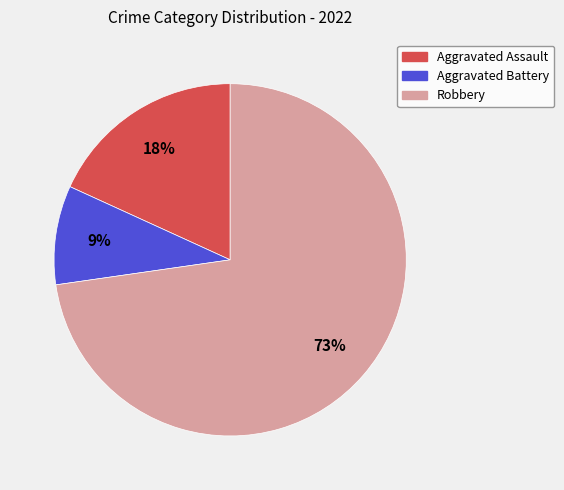

Between Aggravated Battery and Robbery, which is larger?

Robbery